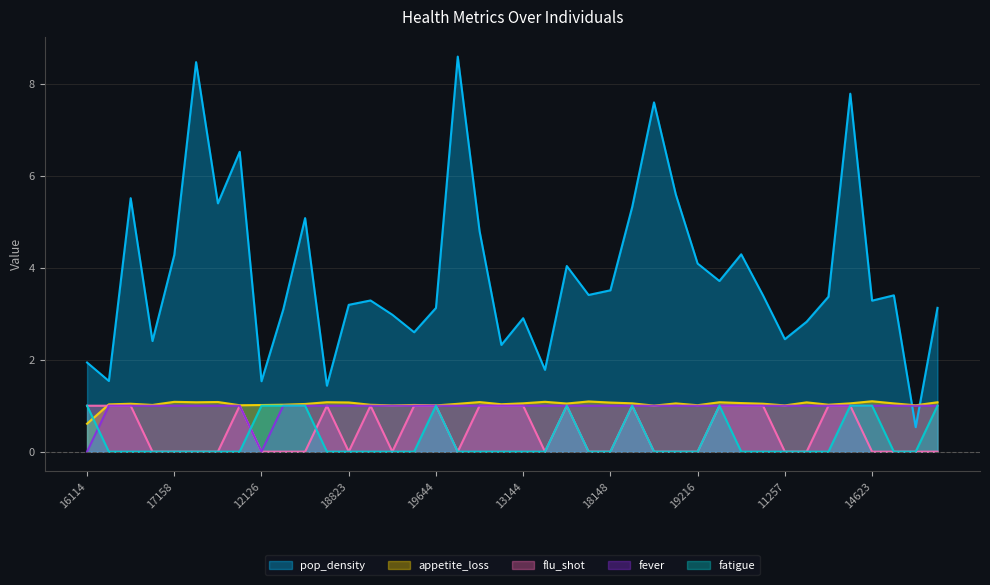

At which category does pop_density reach its first local valley?

10449